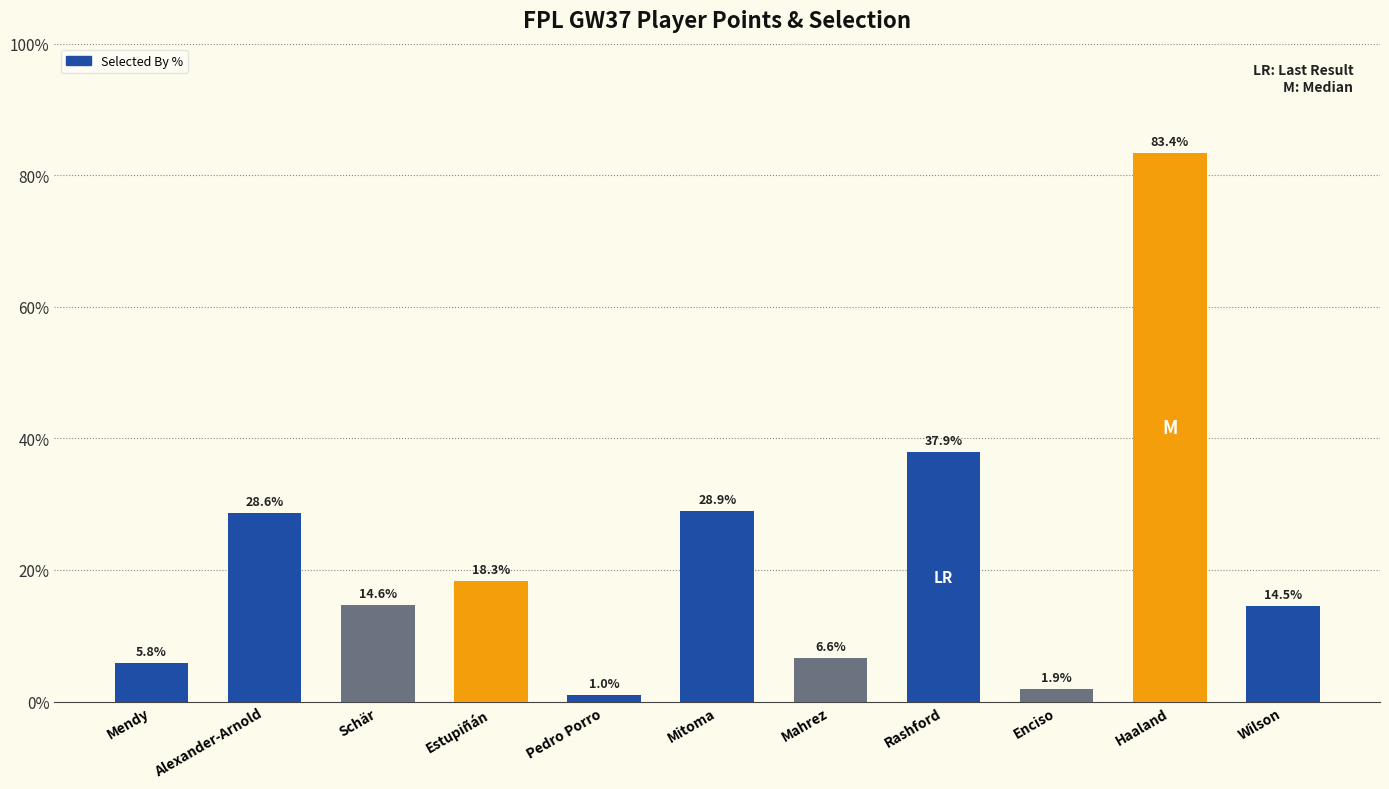

What is the sum of all values?

241.5